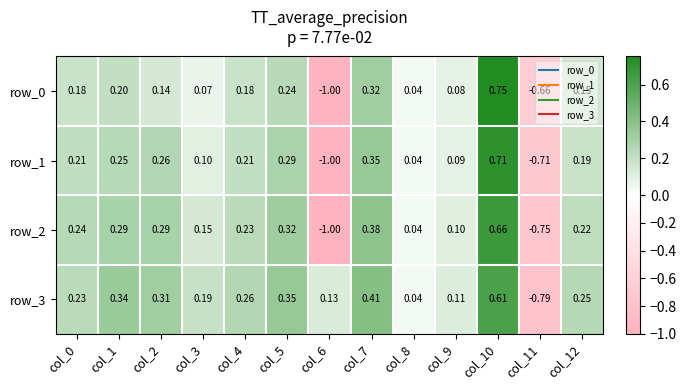

Is the value of row_2 at col_6 greater than the value of row_1 at col_1?

No